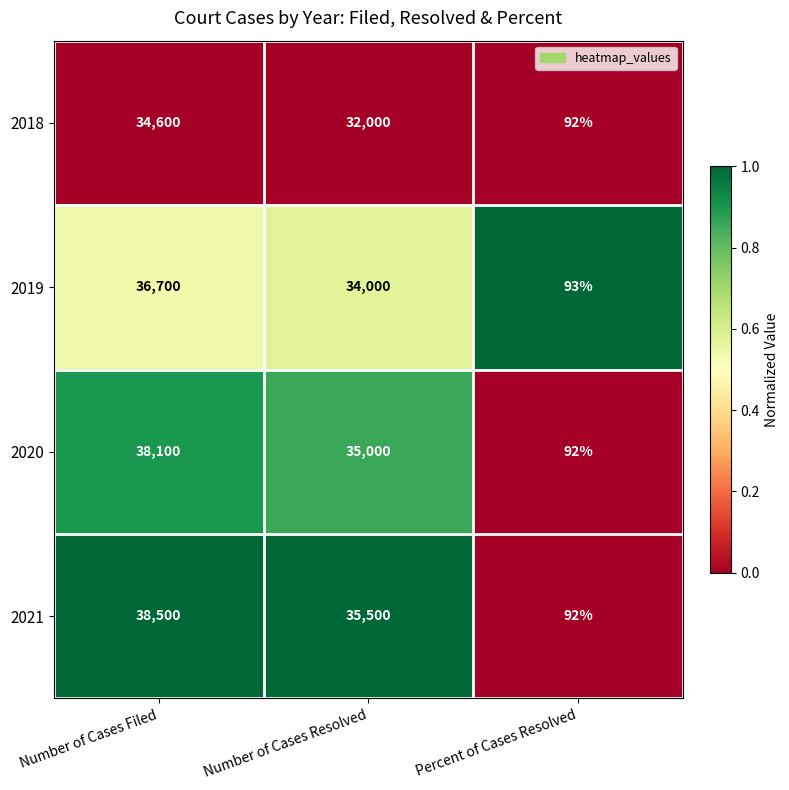

What is the minimum value shown in the chart?

92